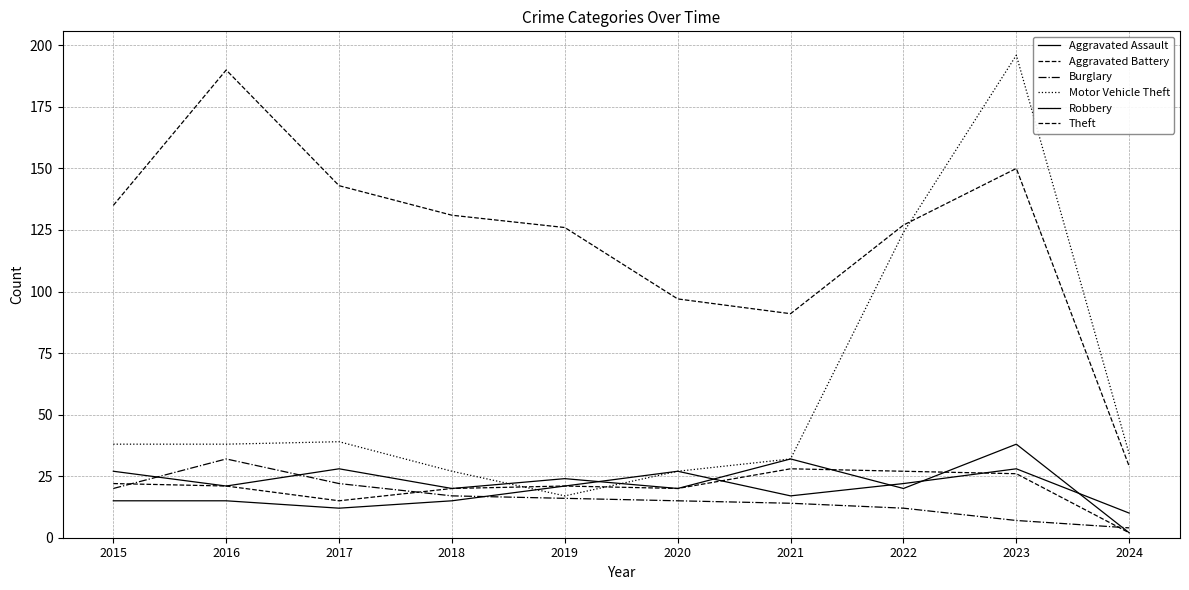

How many lines are shown in the chart?

6